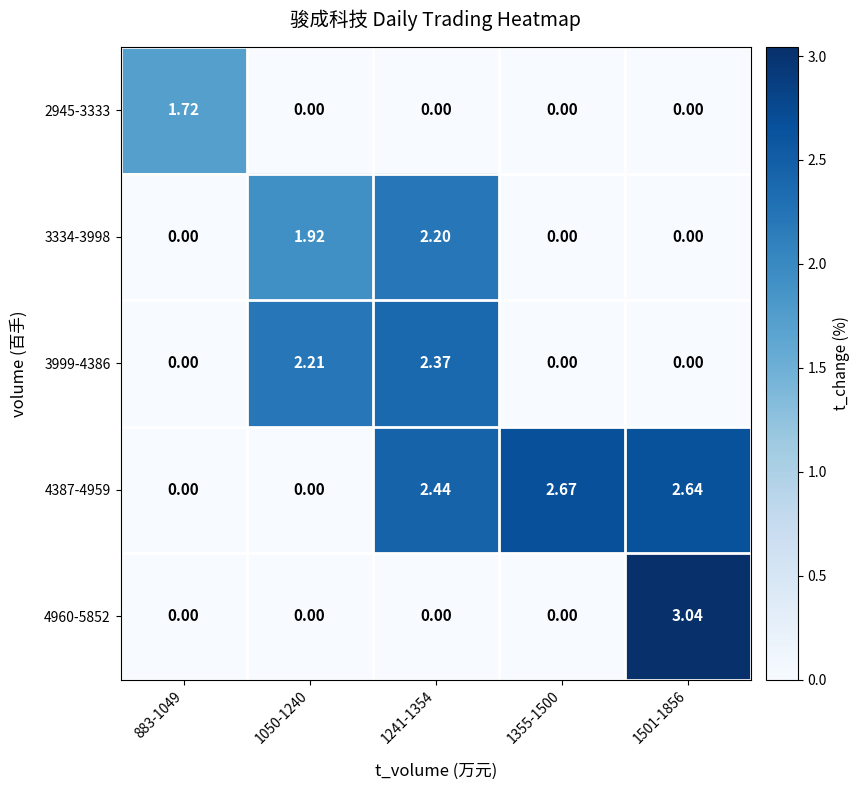

How many values in the 4387-4959 series exceed 2?

3